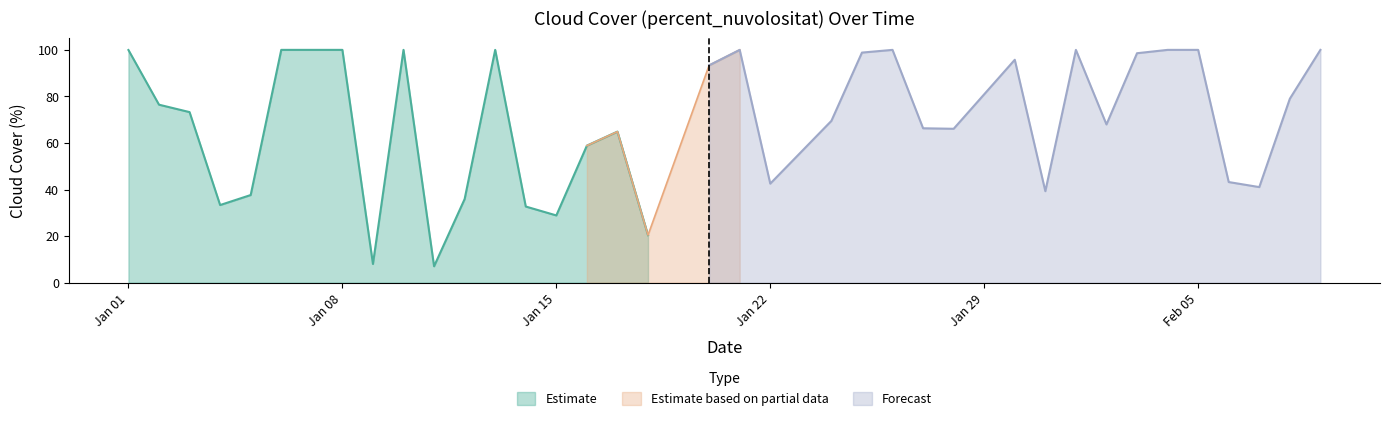

What is the label of the 10th point from the right?

2018-01-31